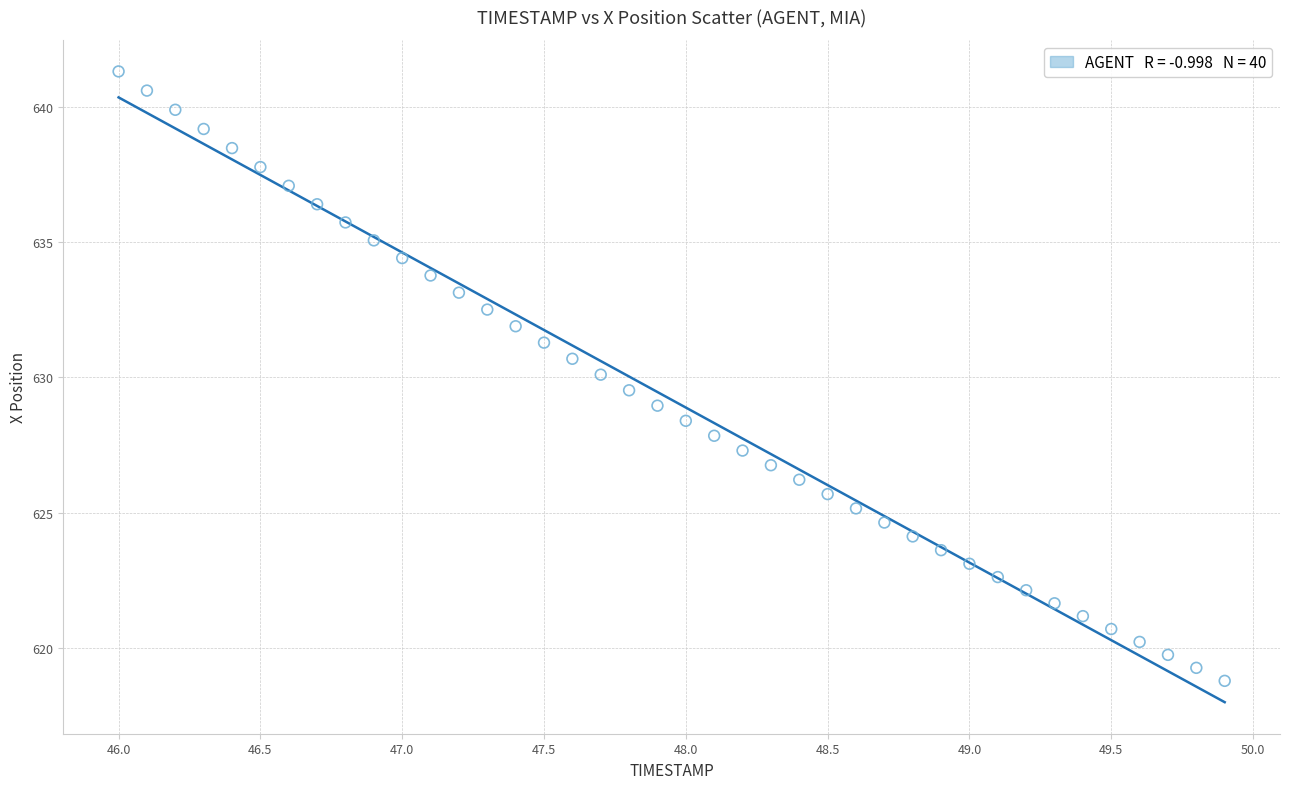

What is the range of X values (max minus min)?

3.9